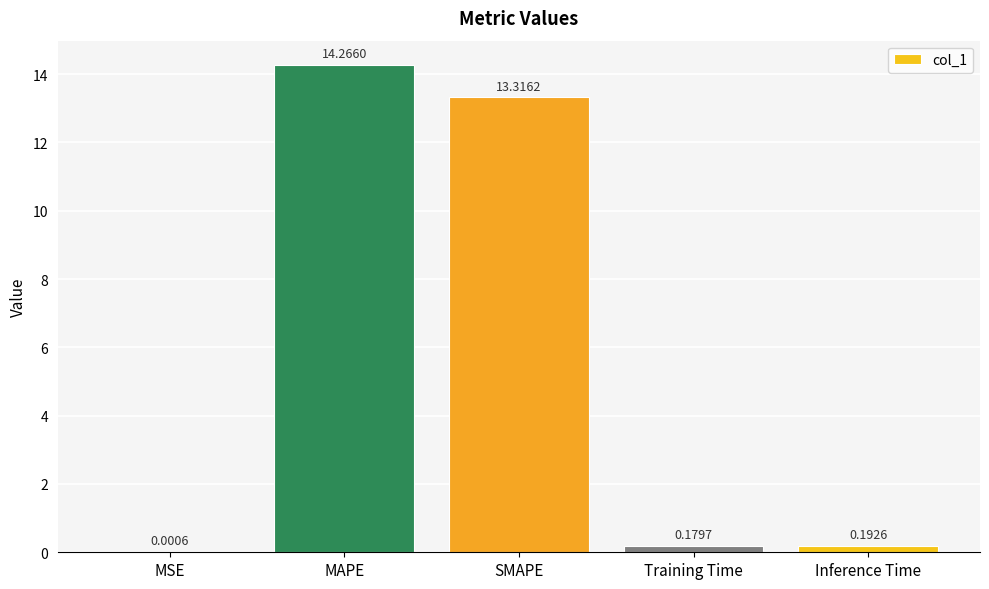

Where is the data nearest to the value 7?

SMAPE